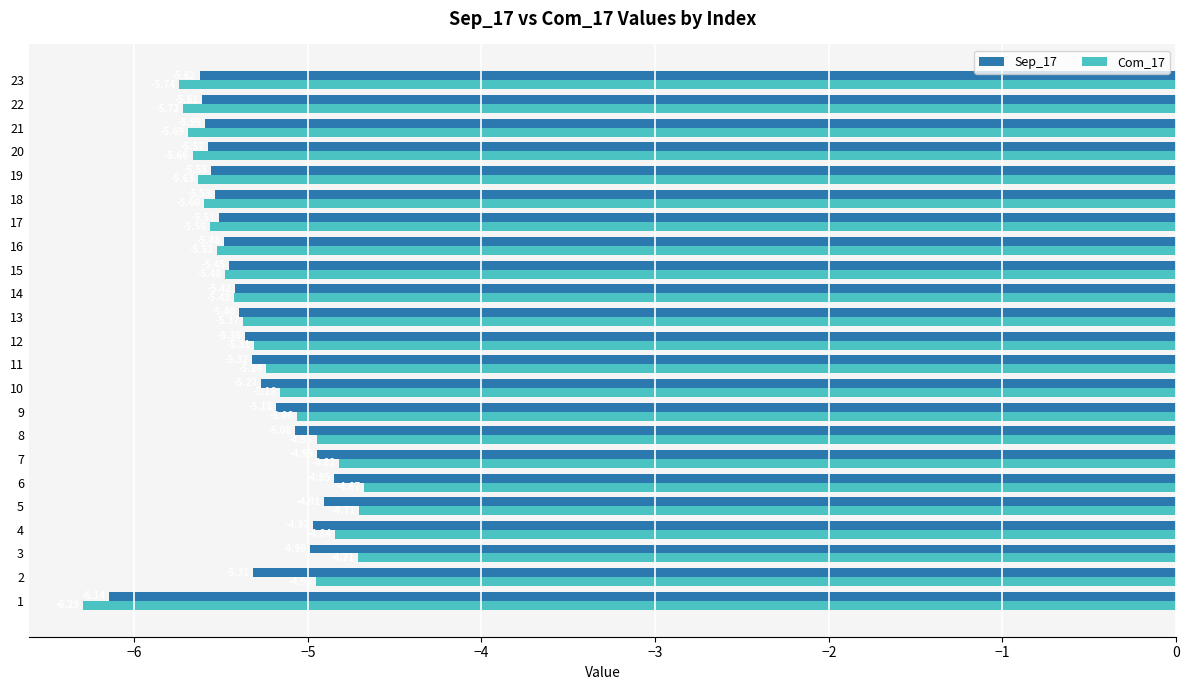

At which category is the sum across all series the highest?

6